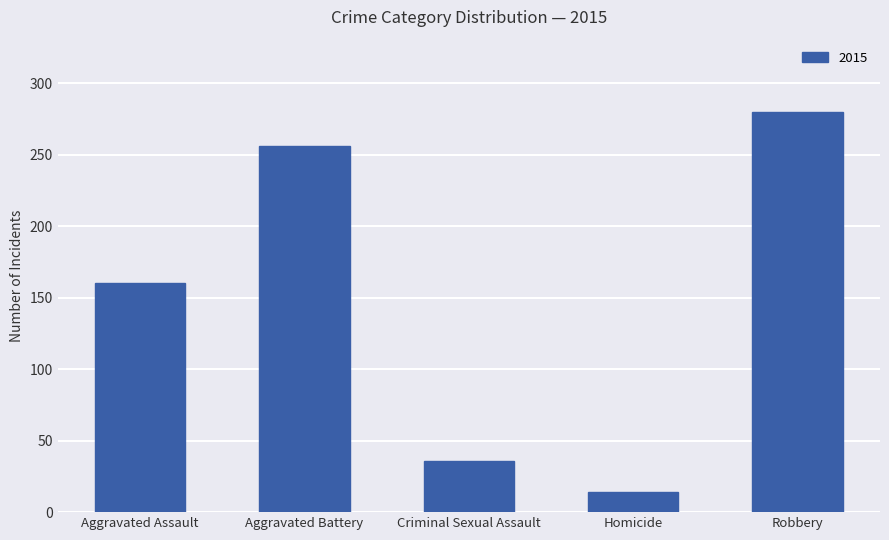

Which has a higher value, Robbery or Aggravated Assault?

Robbery